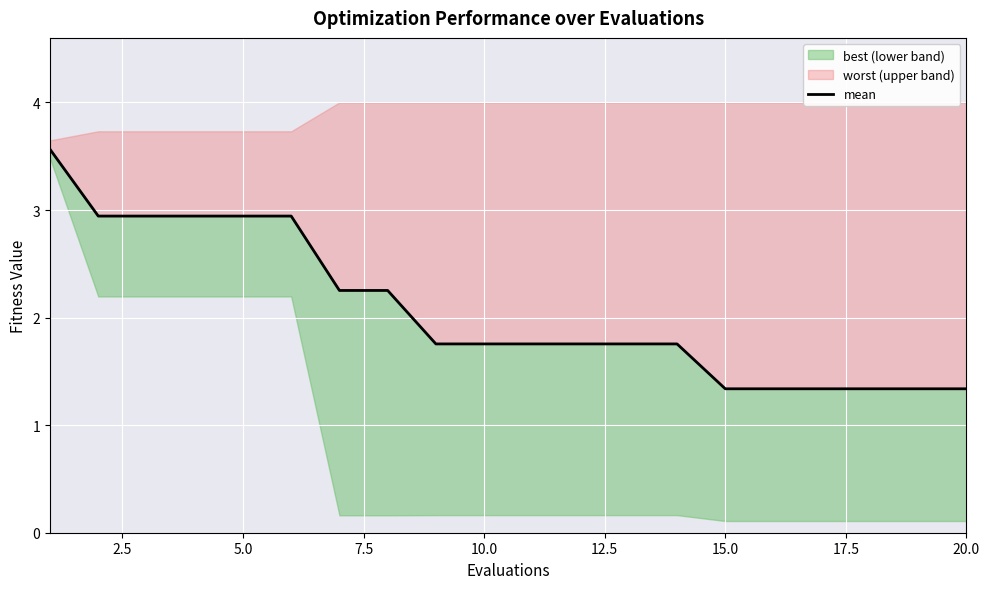

What is the average value?

2.1